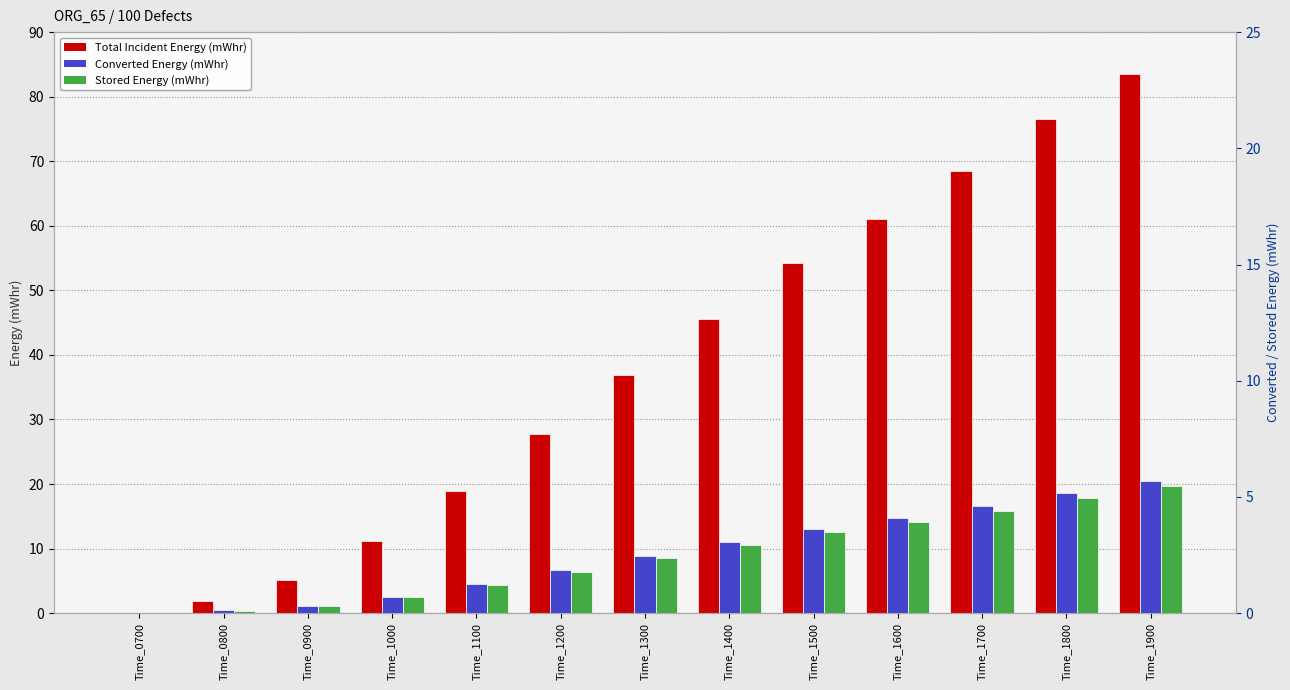

At which label is Stored Energy (mWhr) closest to 9?

Time_1300